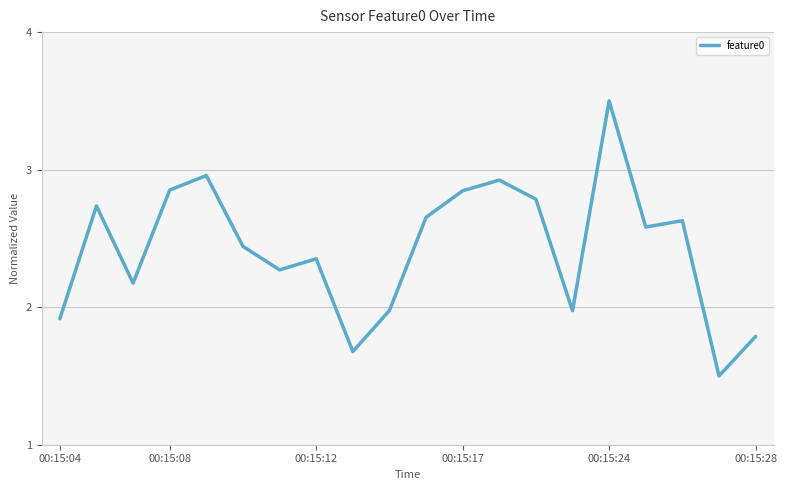

What is the smallest value displayed?

1.5